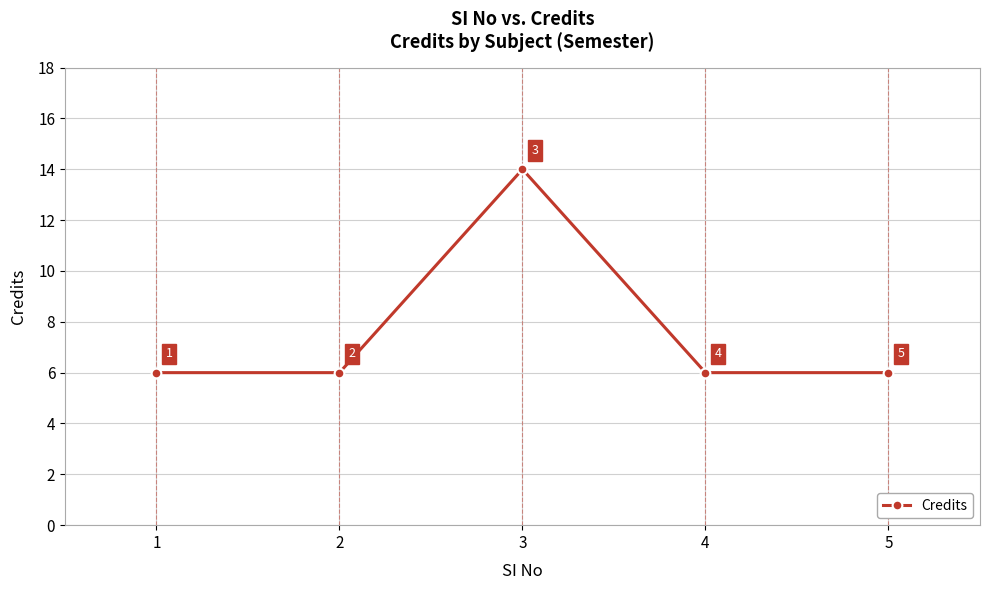

What is the sum of all values?

38